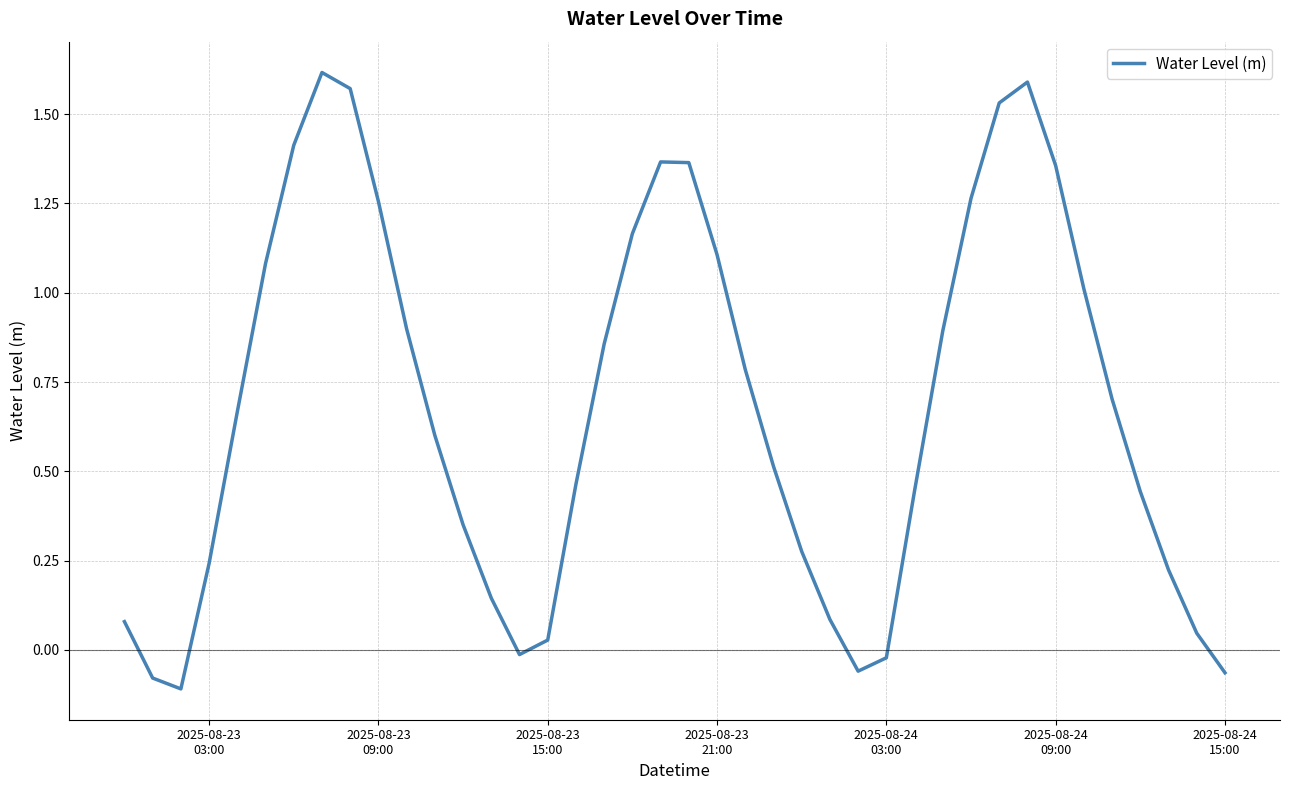

Reading left to right, what are all the values shown in this chart?

0.1	-0.1	-0.1	0.2	0.7	1.1	1.4	1.6	1.6	1.3	0.9	0.6	0.4	0.1	-0.0	0.0	0.5	0.9	1.2	1.4	1.4	1.1	0.8	0.5	0.3	0.1	-0.1	-0.0	0.4	0.9	1.3	1.5	1.6	1.4	1.0	0.7	0.4	0.2	0.0	-0.1